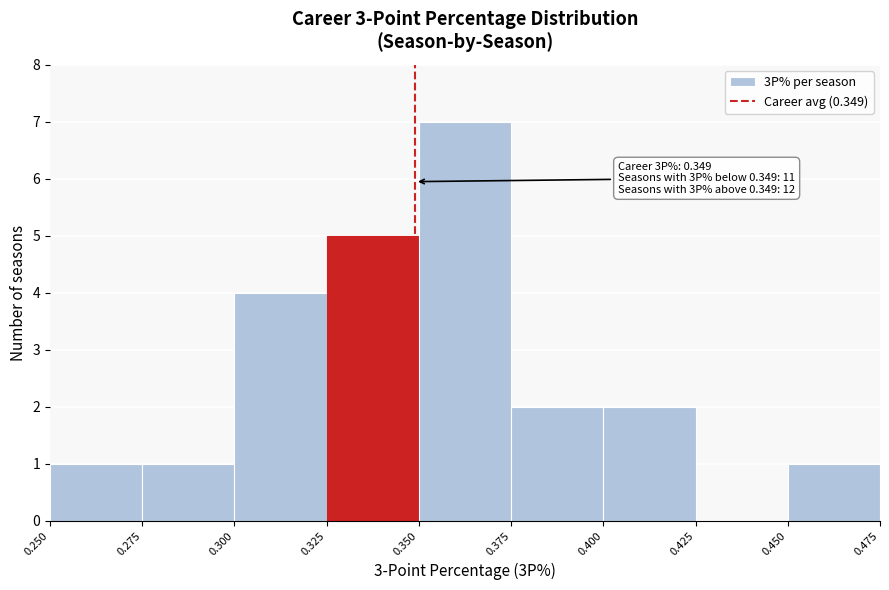

Over which range of the x-axis is the bar tallest?

0.350 to 0.375